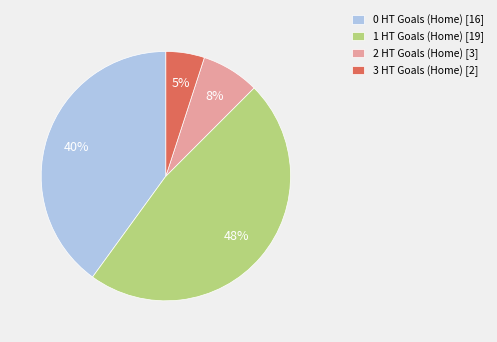

Which has a higher value, 1 HT Goals (Home) [19] or 0 HT Goals (Home) [16]?

1 HT Goals (Home) [19]